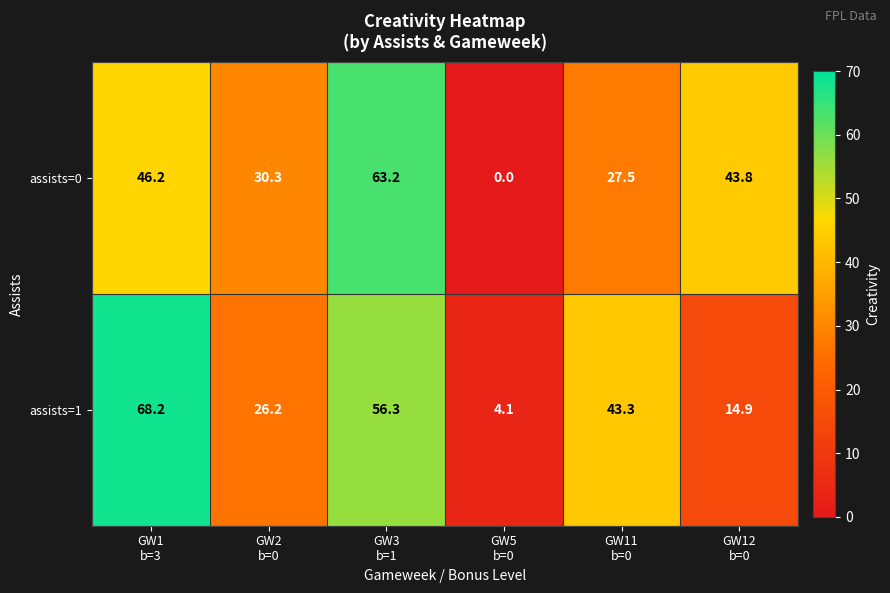

What is the greatest value displayed?

68.2